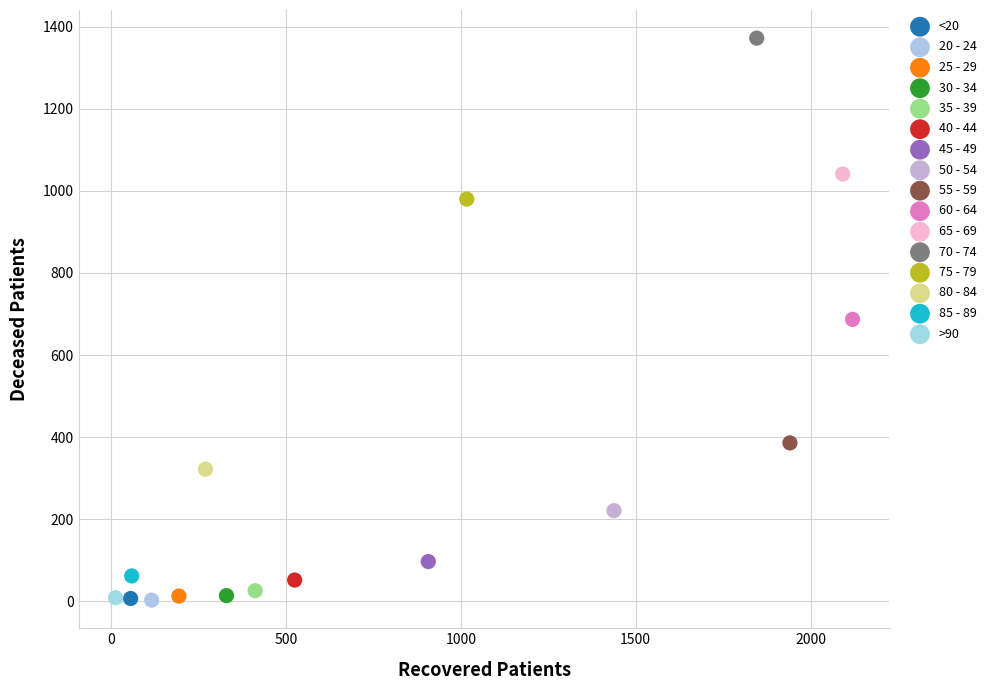

What are all the series names shown in the legend?

<20, 20 - 24, 25 - 29, 30 - 34, 35 - 39, 40 - 44, 45 - 49, 50 - 54, 55 - 59, 60 - 64, 65 - 69, 70 - 74, 75 - 79, 80 - 84, 85 - 89, >90